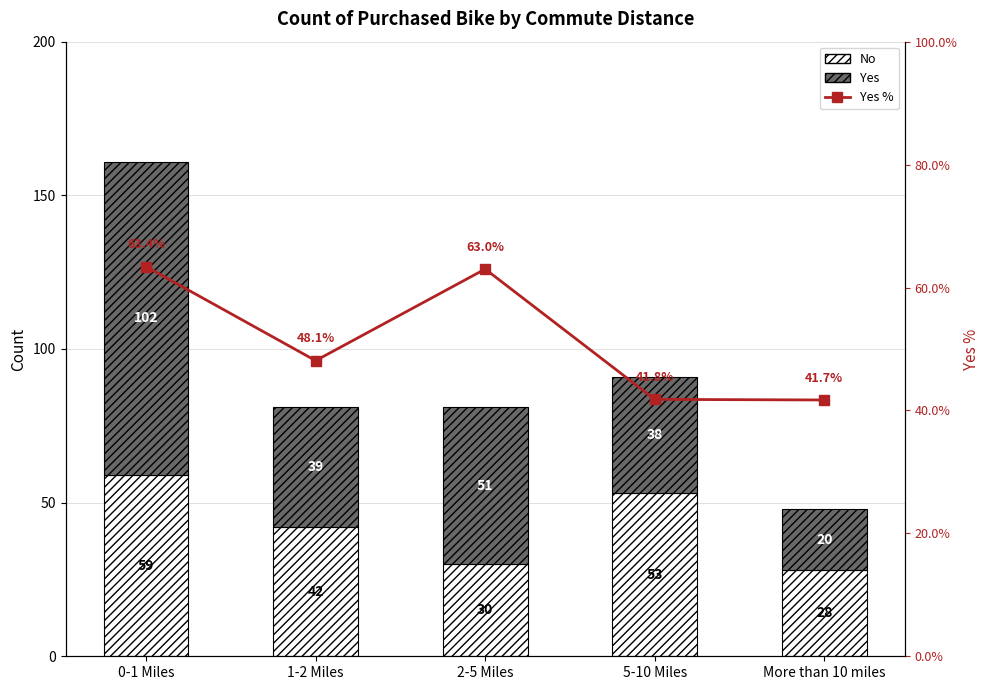

Reading left to right, extract all data points from this chart.

No: 59.0	42.0	30.0	53.0	28.0
Yes: 102.0	39.0	51.0	38.0	20.0
Yes %: 63.4	48.1	63.0	41.8	41.7